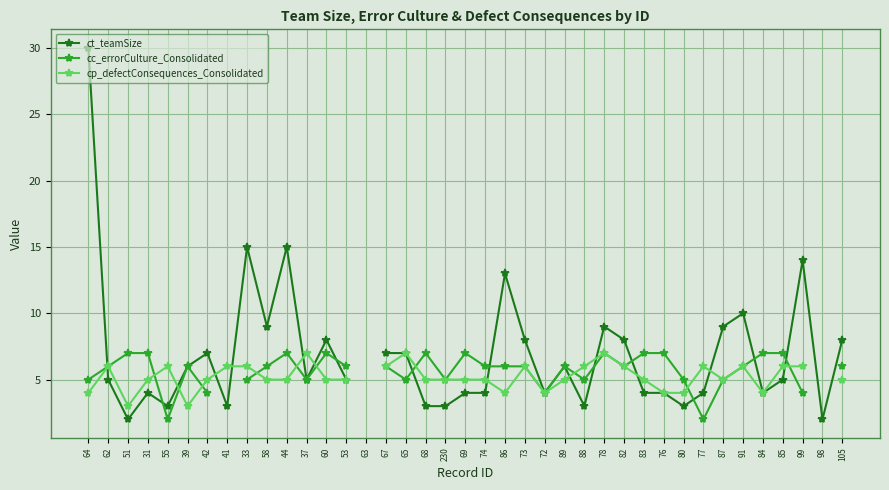

True or false: cc_errorCulture_Consolidated has more than 0 points higher than both neighbors.

True